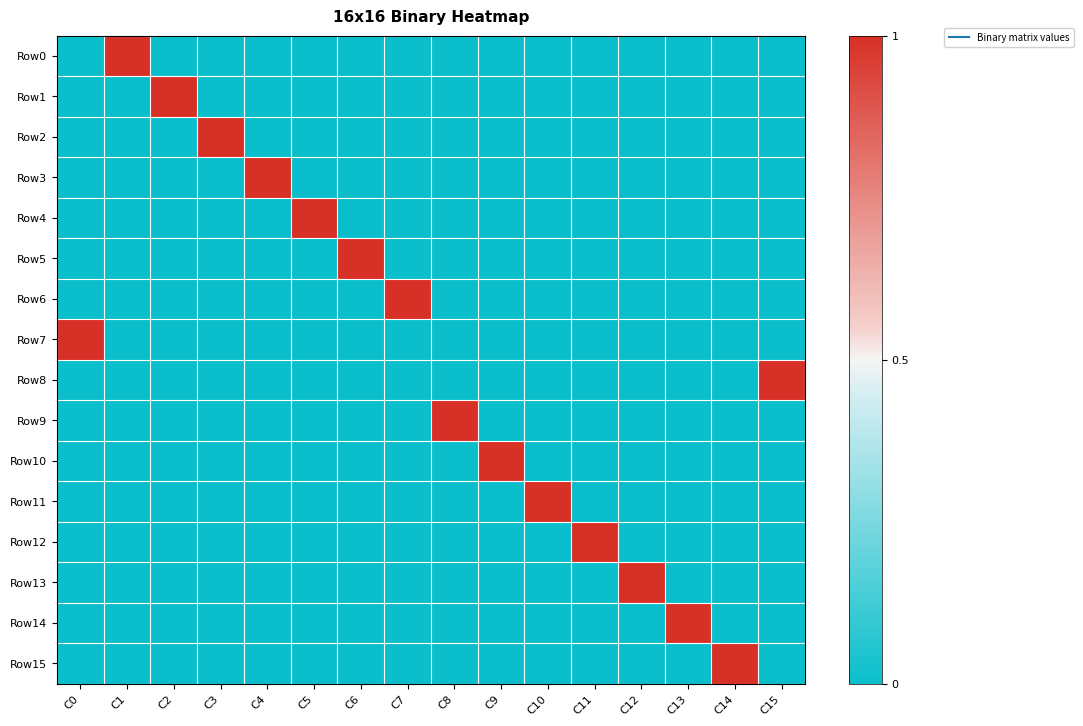

Between C8 and C13, which series saw the biggest shift?

Row9